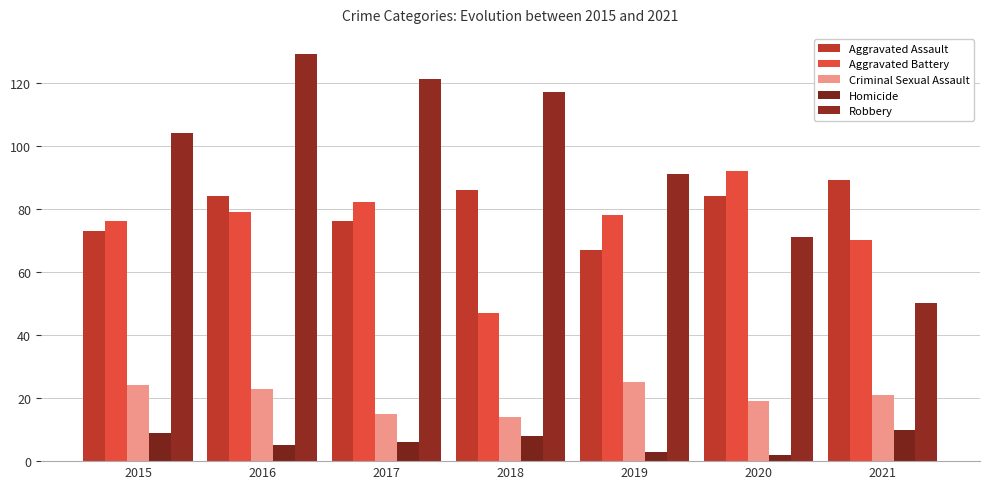

What is the lowest value of the Homicide series?

2